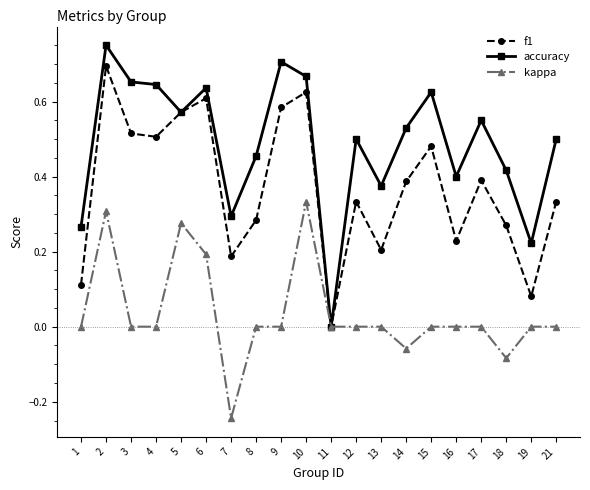

The value of f1 at 5 is 0.6. True or false?

True